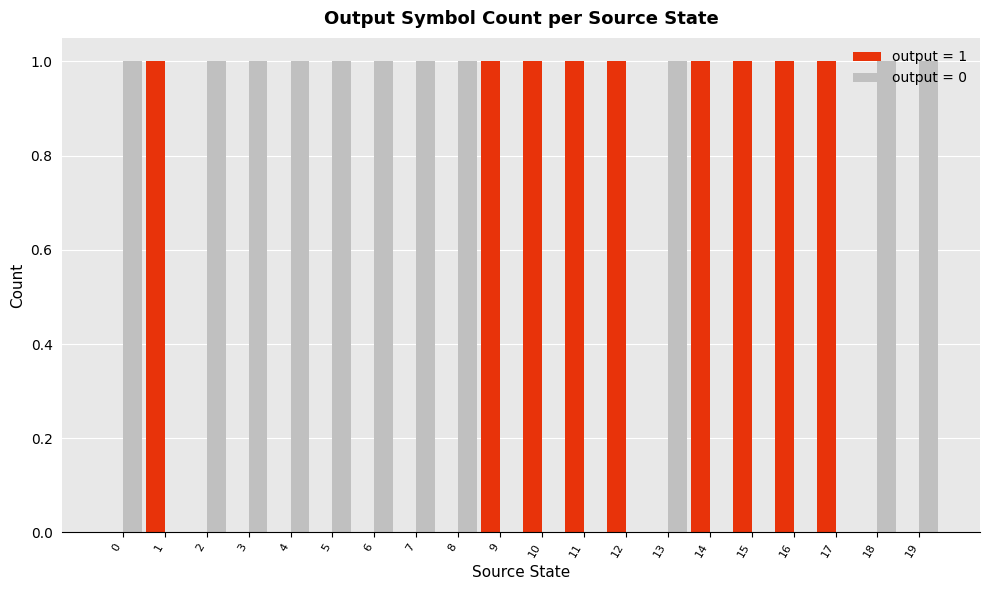

Which series has the largest total across all categories?

output = 0